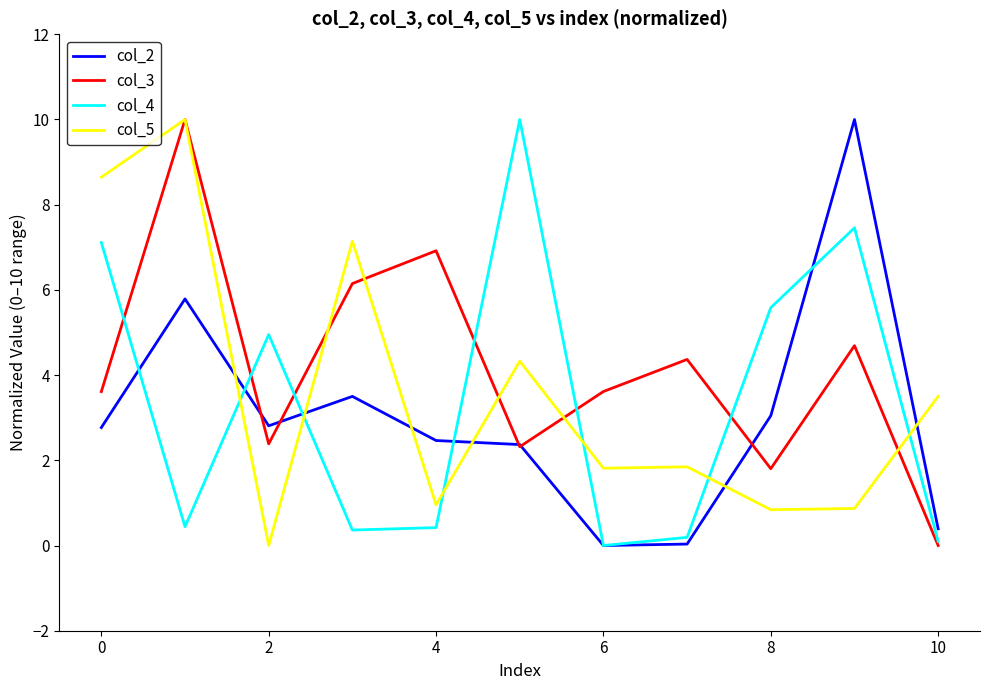

Rank the series by their average value, from highest to lowest.

col_3, col_5, col_4, col_2